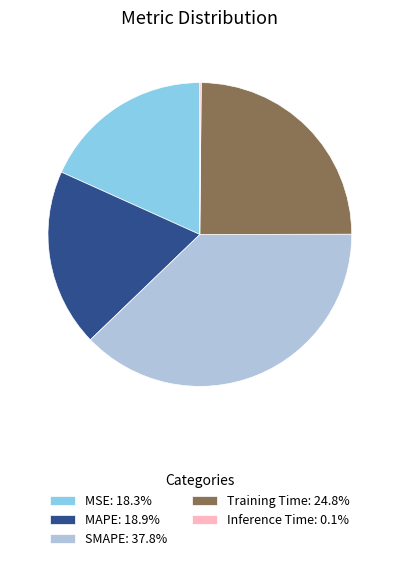

What is the largest slice in the pie chart?

SMAPE